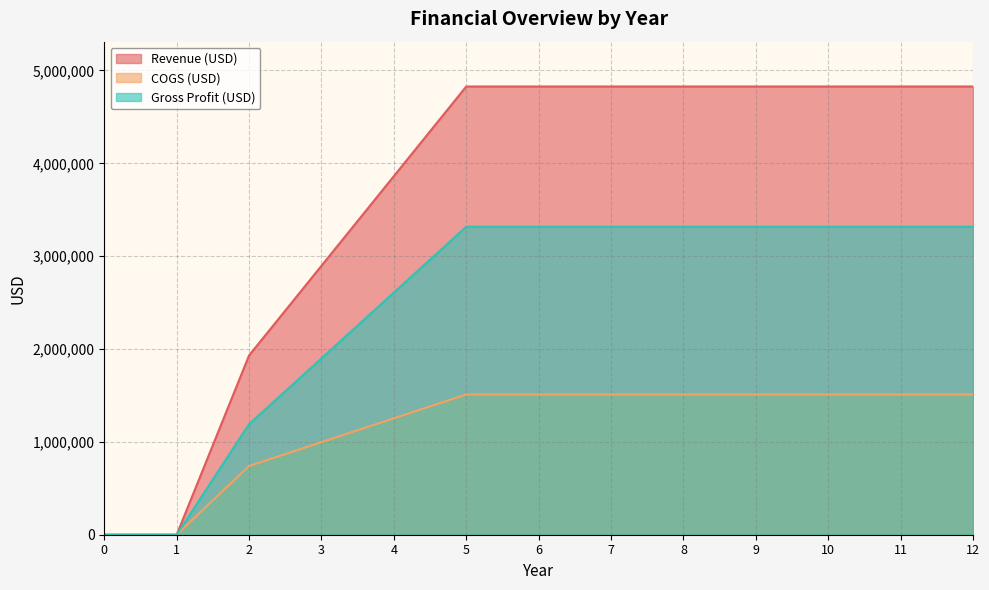

How many lines are shown in the chart?

3